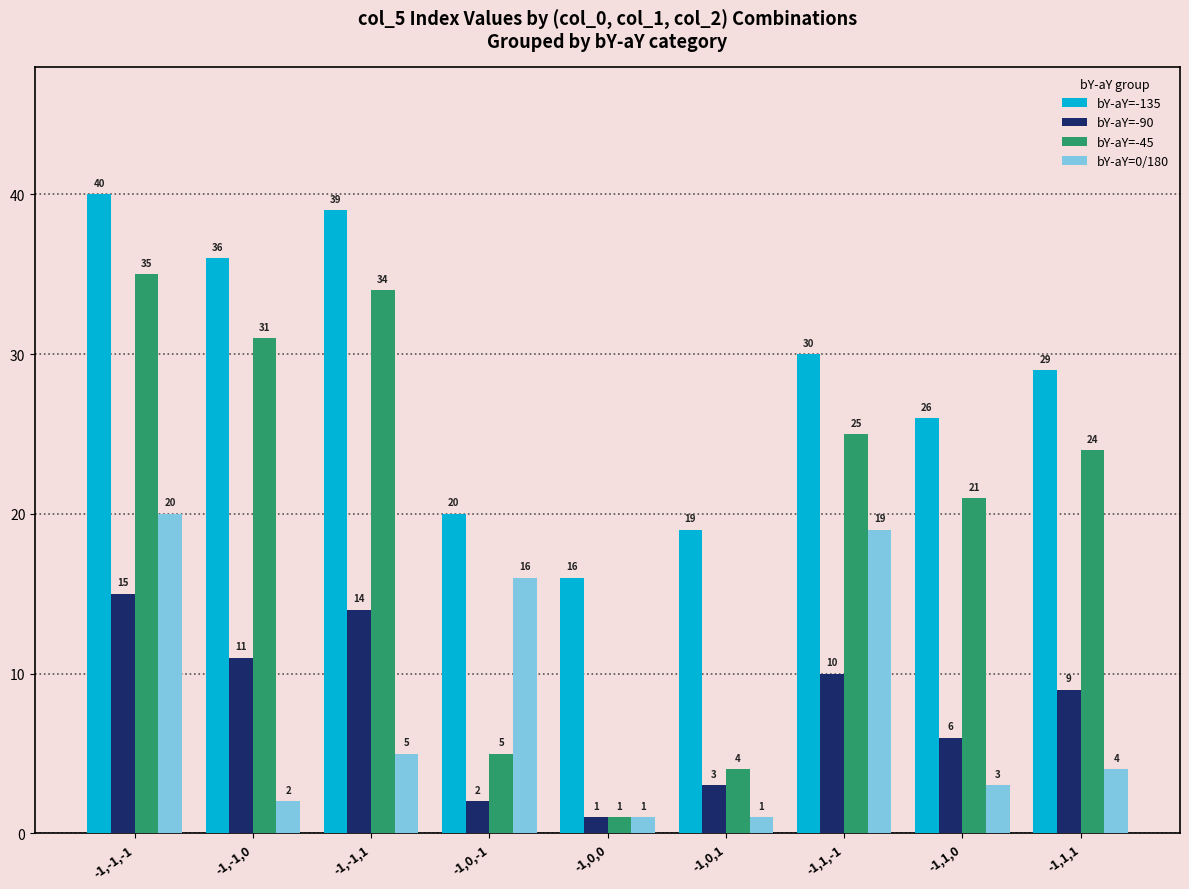

Which series has the largest total across all categories?

bY-aY=-135